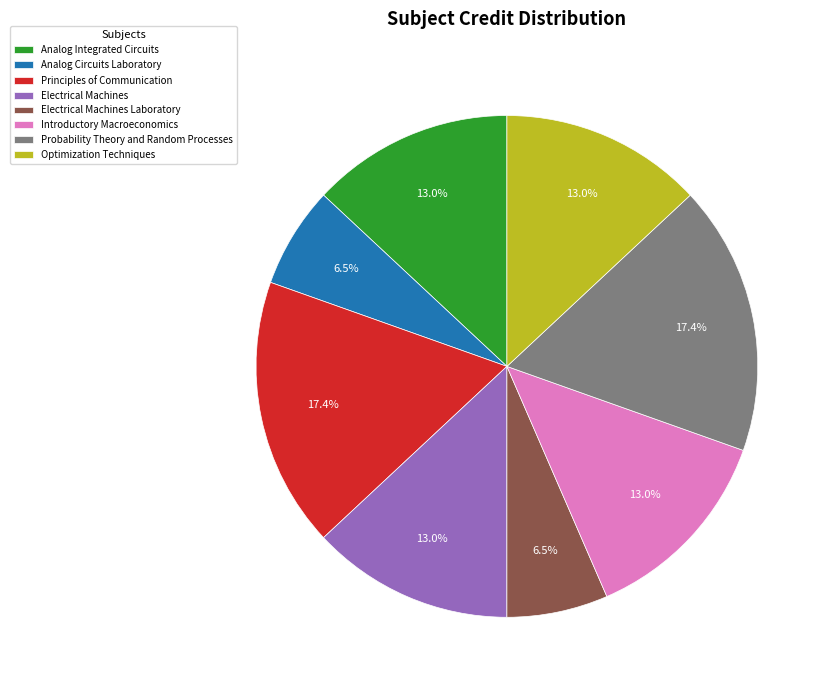

Does Introductory Macroeconomics account for over 50% of the chart?

No